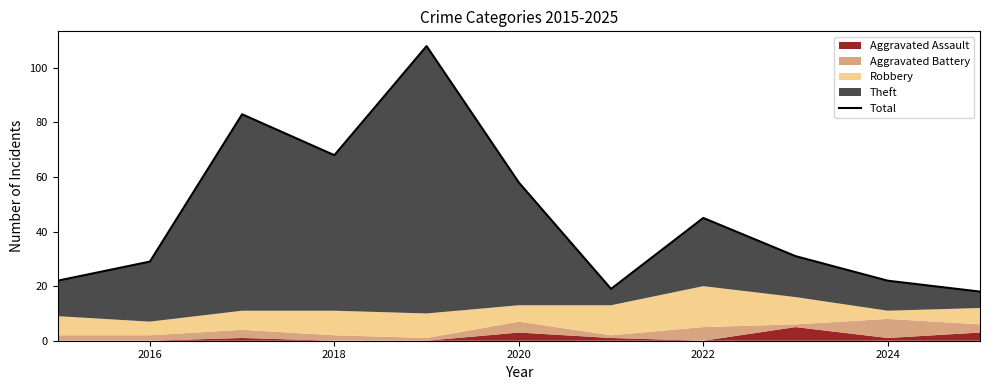

What is the value of the 2nd point from the left?

29